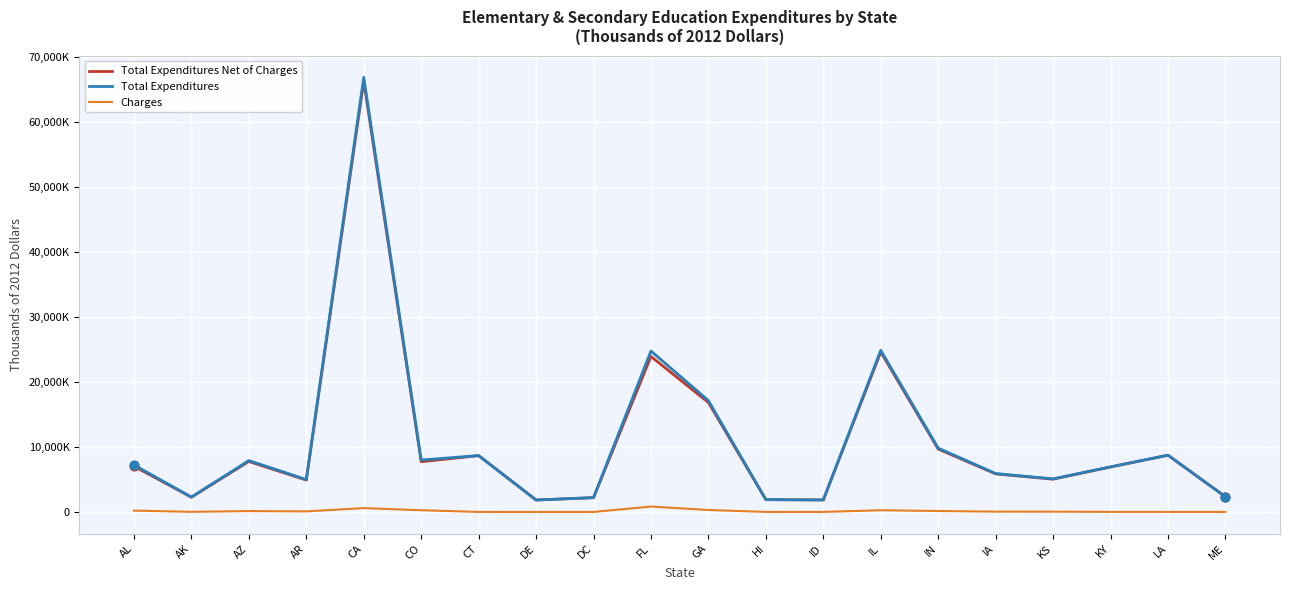

At which category is the sum across all series the highest?

CA